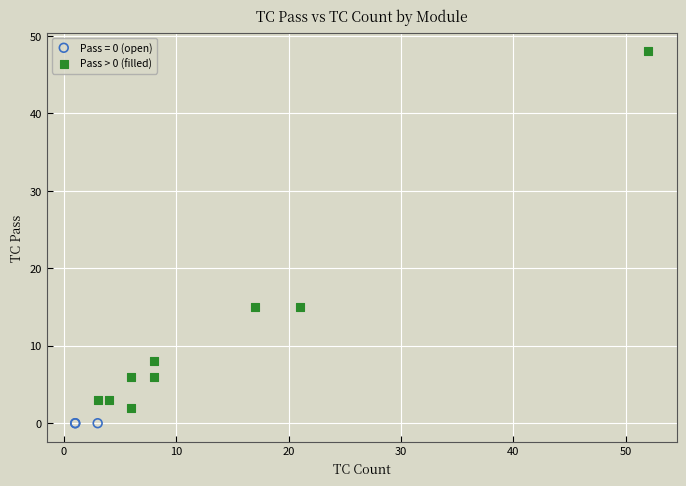

Which series contains the highest Y value?

Pass > 0 (filled)